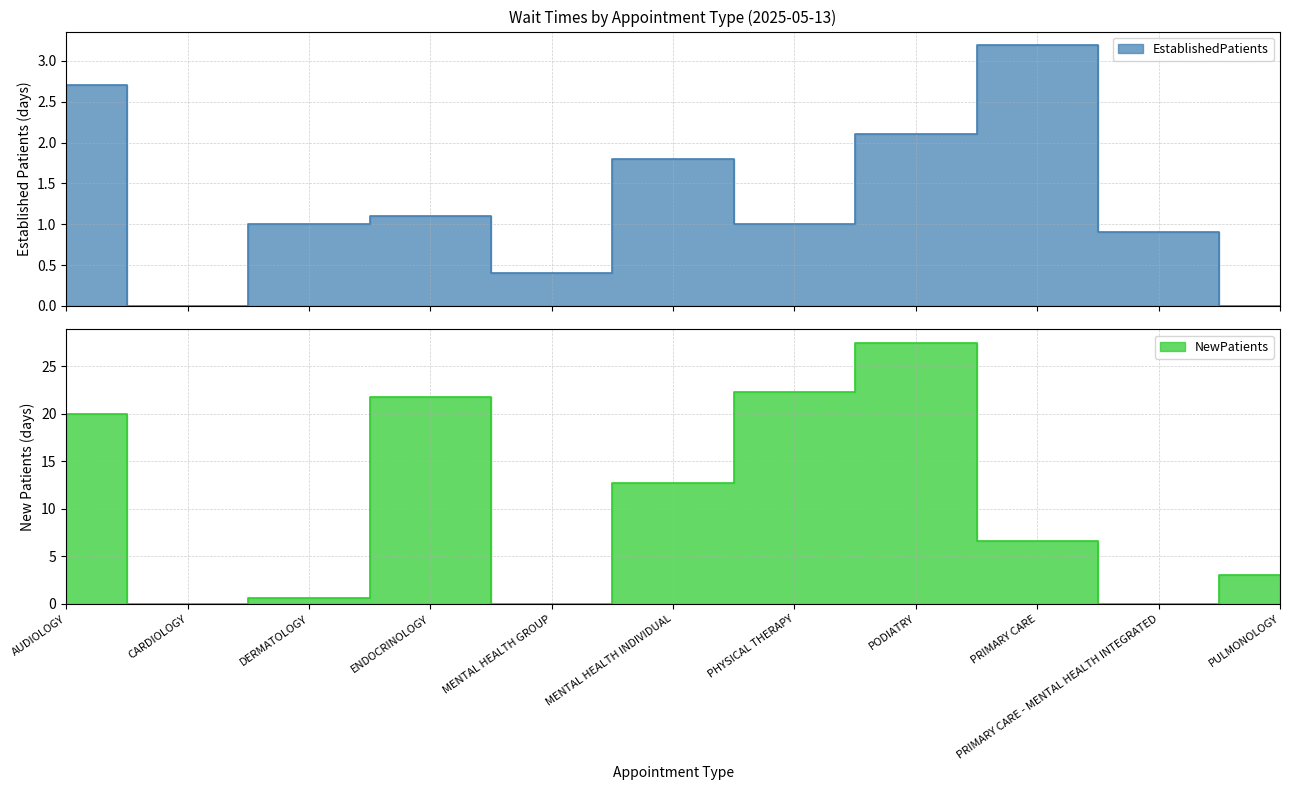

What is the difference between the NewPatients values at AUDIOLOGY and PODIATRY?

7.5